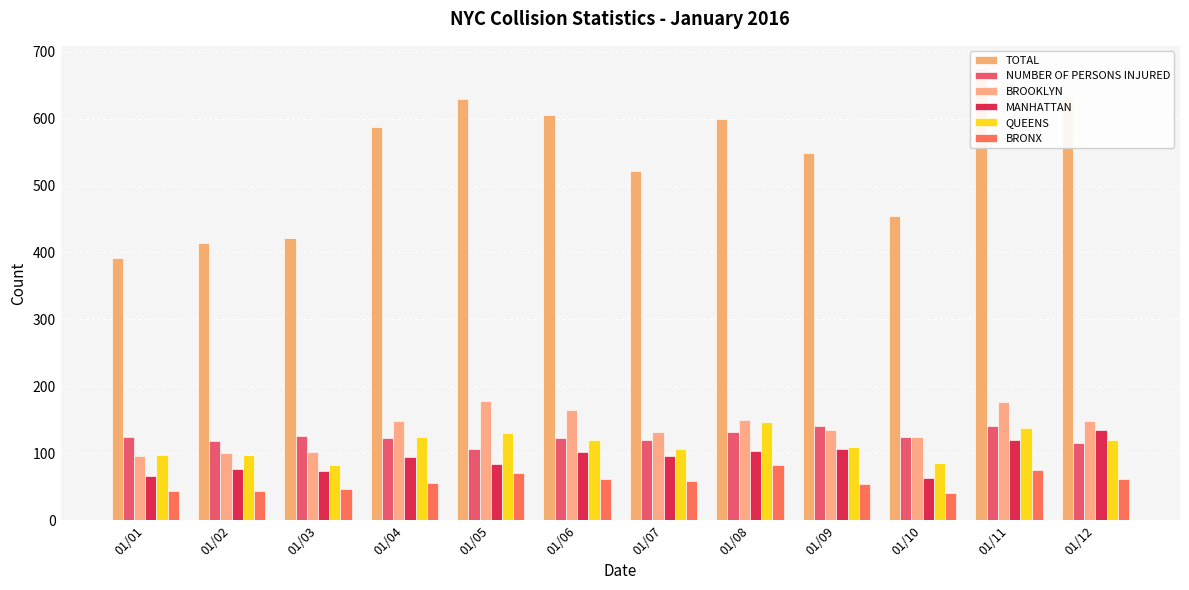

Is it true that MANHATTAN equals 126 at 01/02?

False